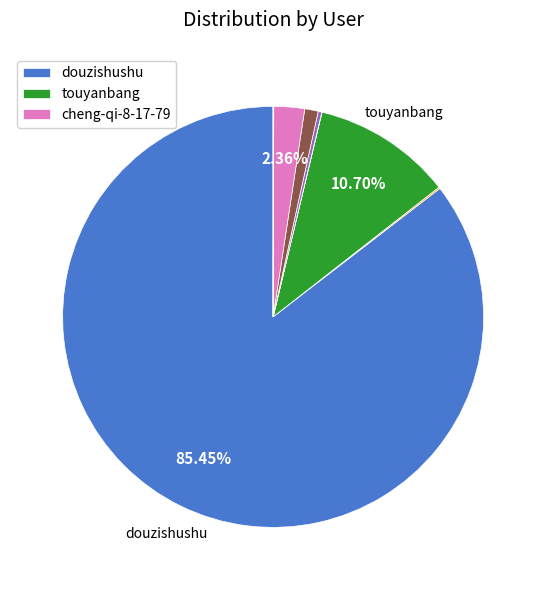

Does any single category account for the majority?

Yes